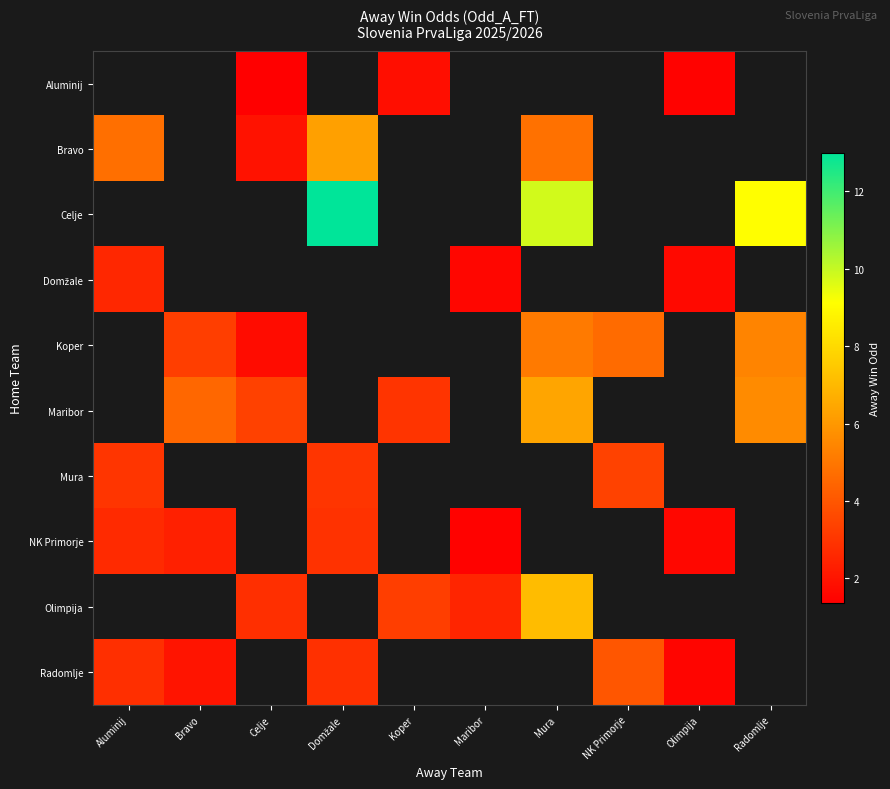

What is the sum of the Aluminij values at Celje and Olimpija?

2.8